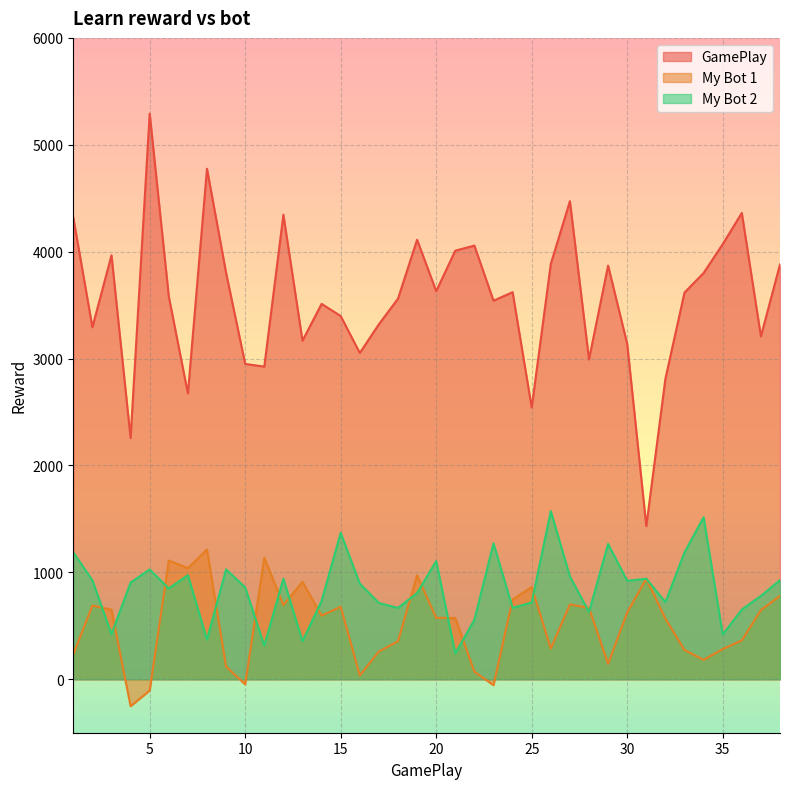

True or false: My Bot 2 and GamePlay intersect in this chart.

False